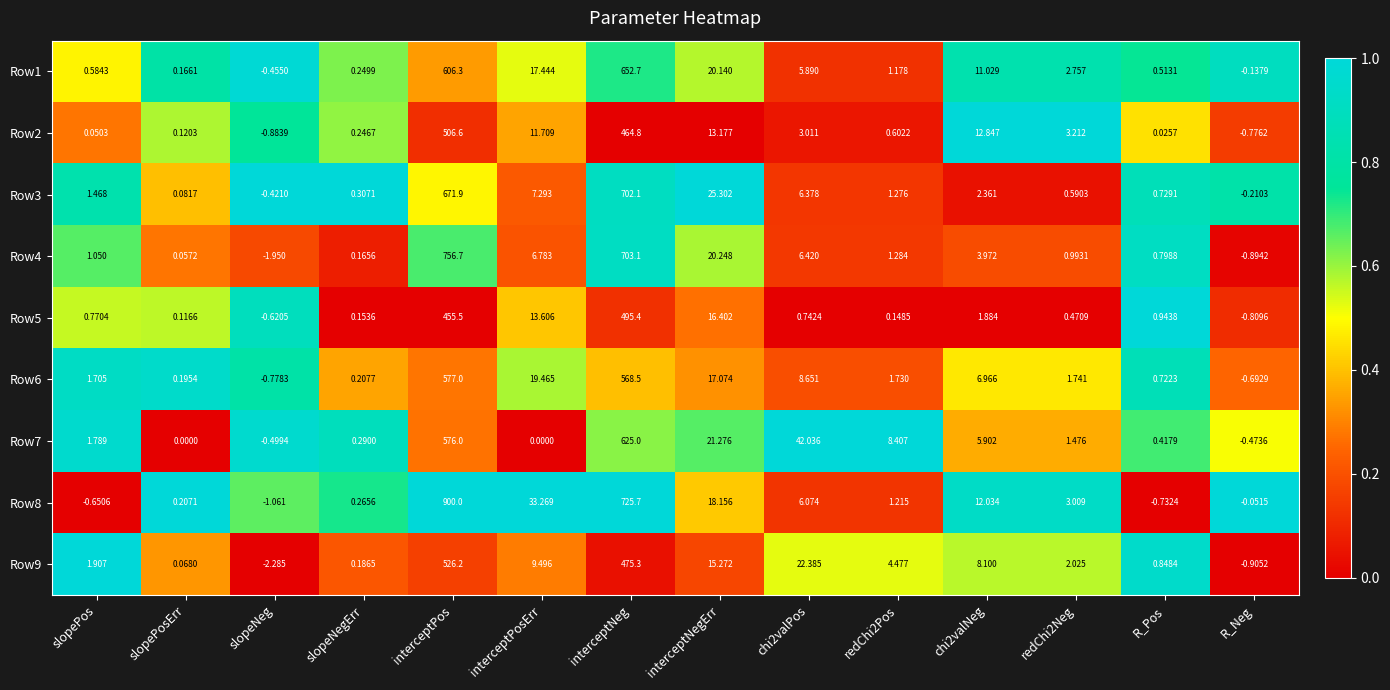

At which category is the sum across all series the highest?

interceptPos